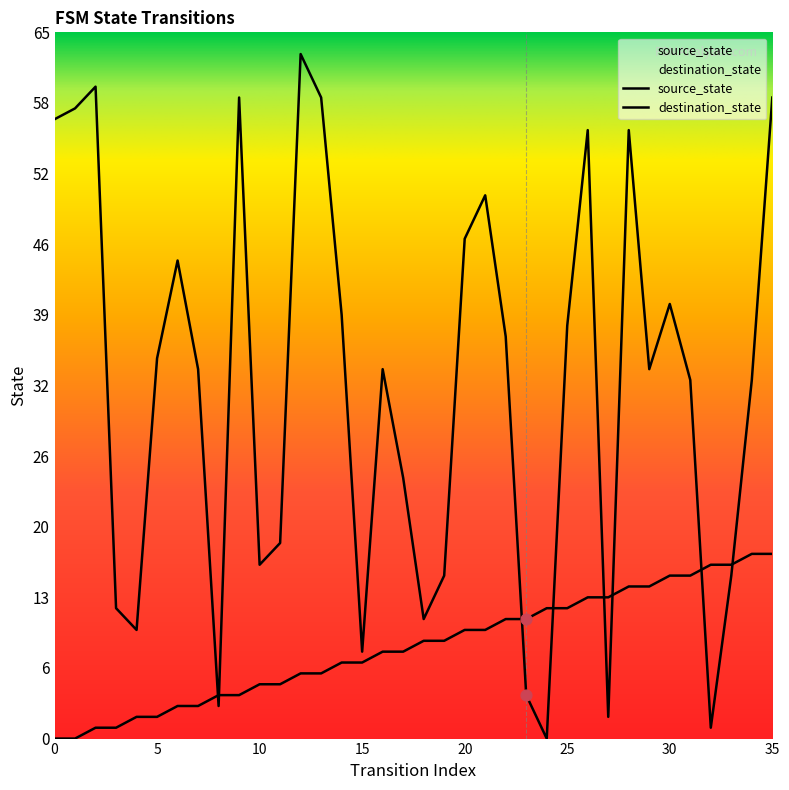

What are all the series names shown in the legend?

source_state, destination_state